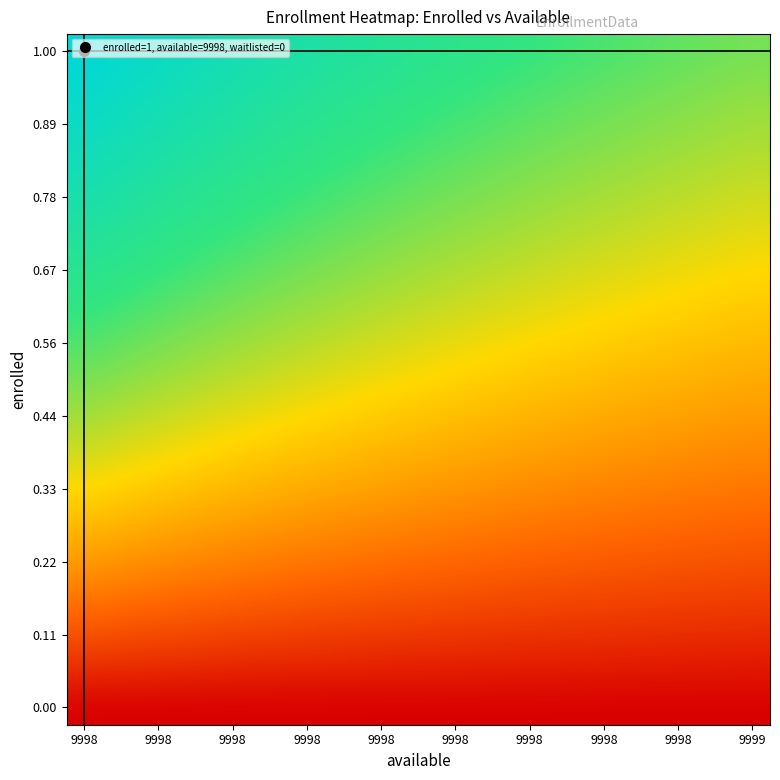

What is the greatest value displayed?

1.0